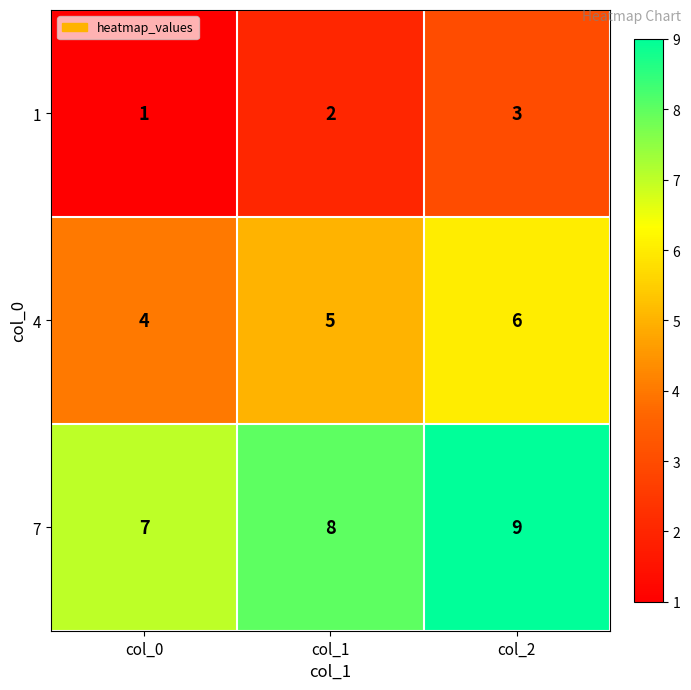

Rank the series by their average value, from lowest to highest.

1, 4, 7